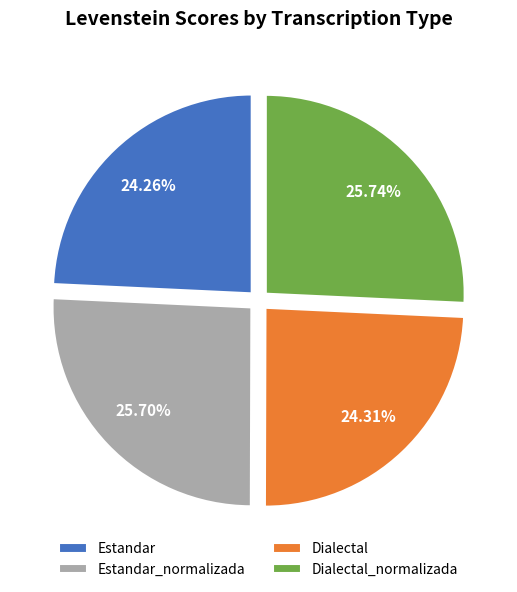

Is there any slice that represents more than half of the pie?

No